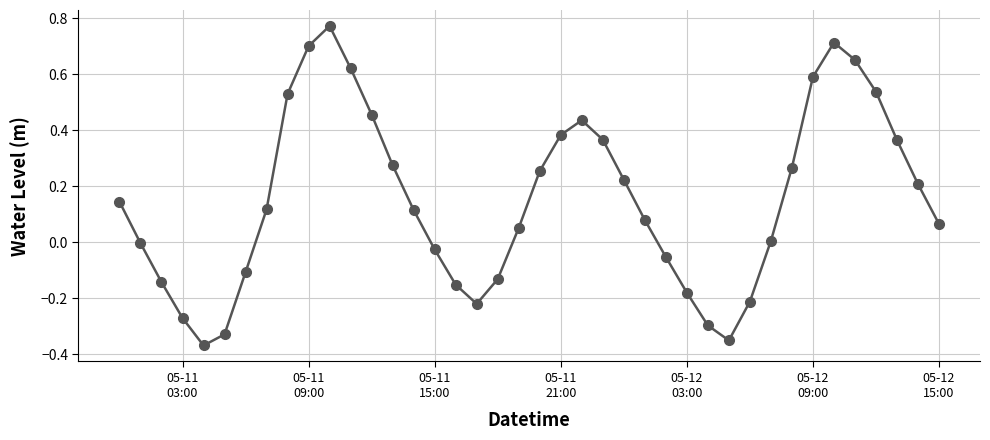

What is the sum of all values?

6.1